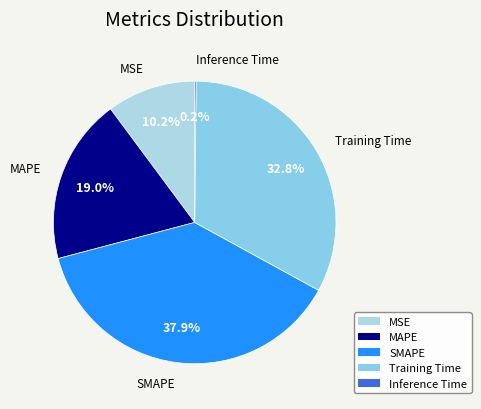

Do SMAPE and MSE together represent more than half of the pie?

No